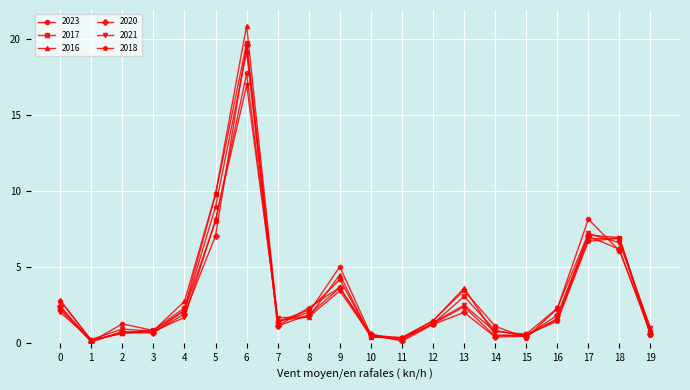

Which label corresponds to the largest value in the chart?

6